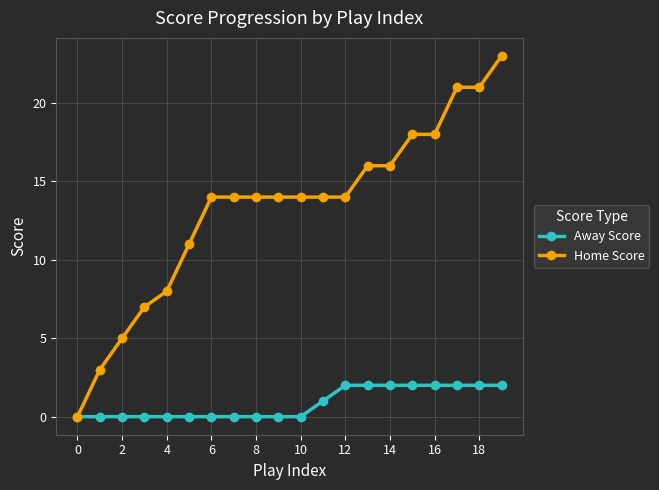

Which series has the largest total across all categories?

Home Score